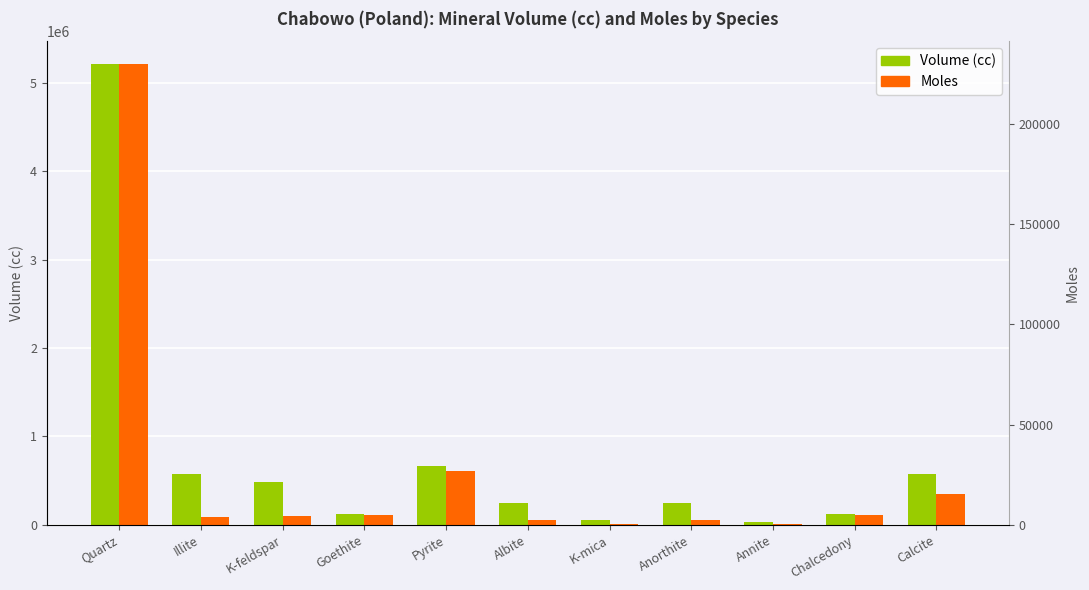

Reading left to right, transcribe all the data shown in this chart.

Volume (cc): 5212400.0	572700.0	481400.0	116200.0	664000.0	240700.0	49800.0	240700.0	33200.0	116200.0	572700.0
Moles (scaled): 5212400.0	91709.6	99993.2	112672.1	607279.5	54359.2	7653.5	53550.2	4843.1	114598.6	351552.2